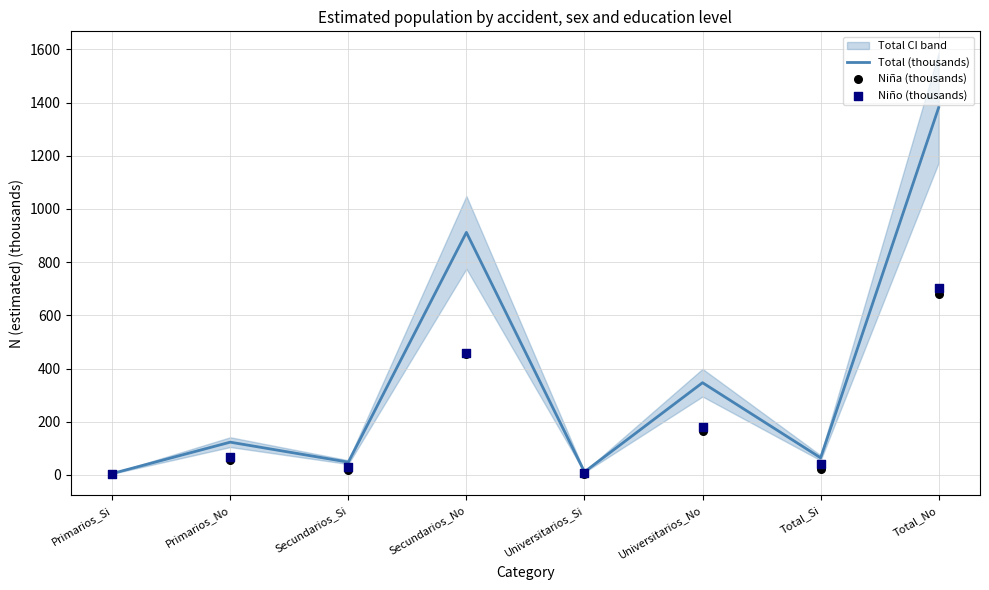

Which series has the widest spread of Y values?

Total (thousands)